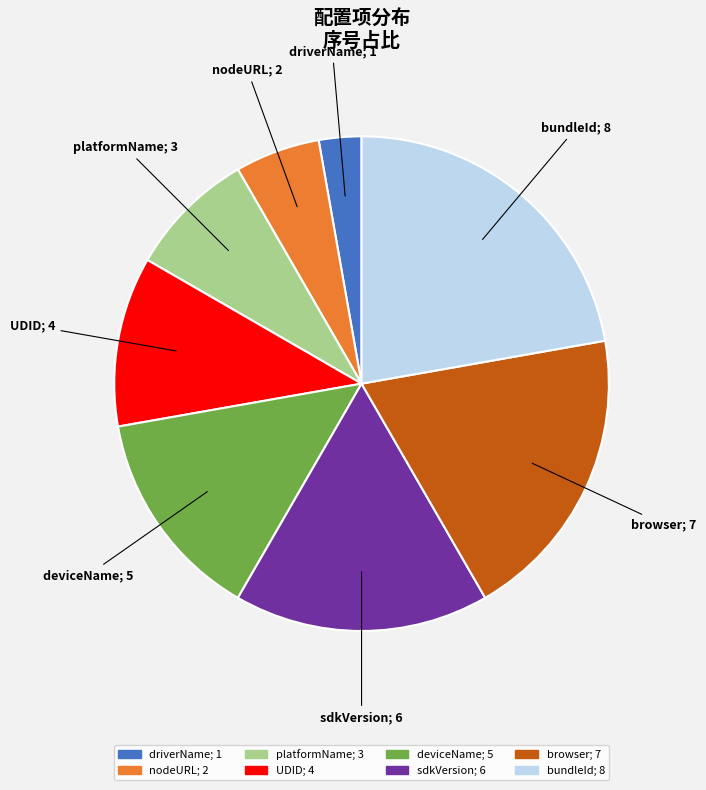

Do browser and nodeURL together represent more than half of the pie?

No